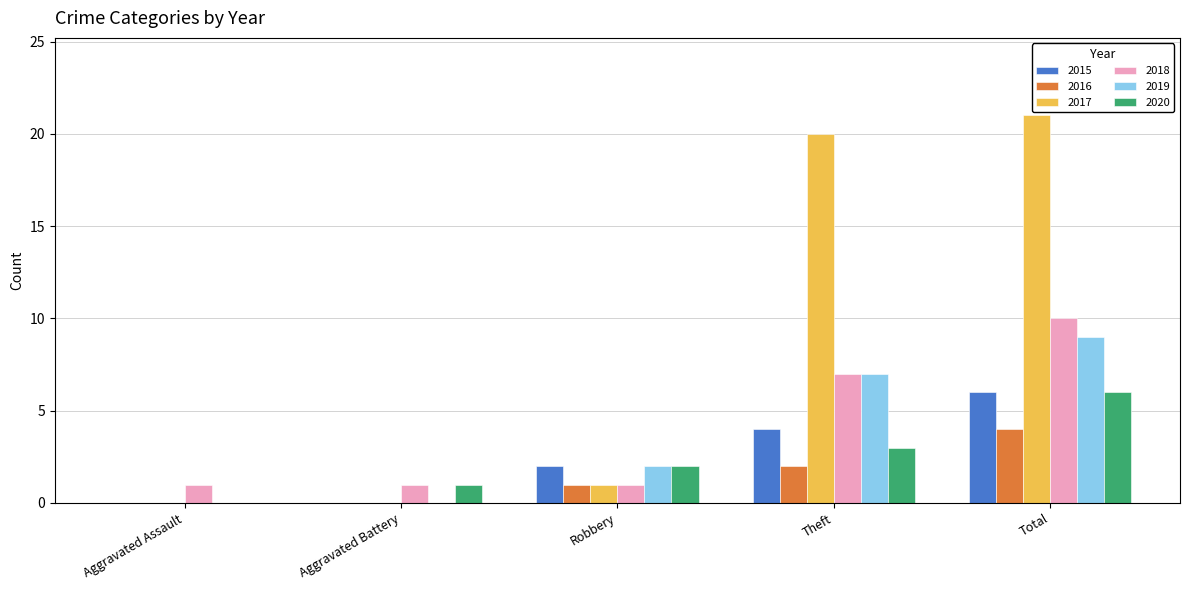

How many groups of bars are there?

5